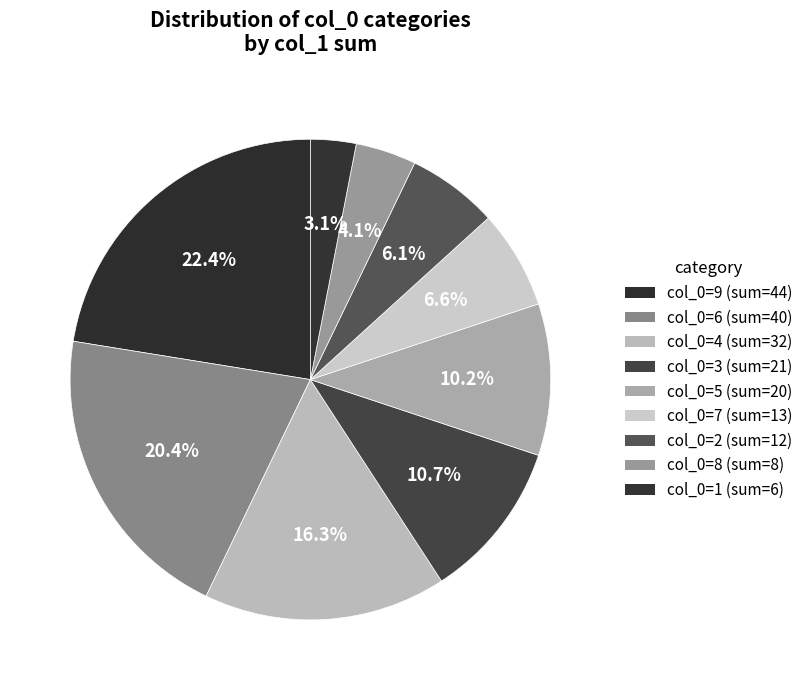

Count the number of slices in the pie.

9